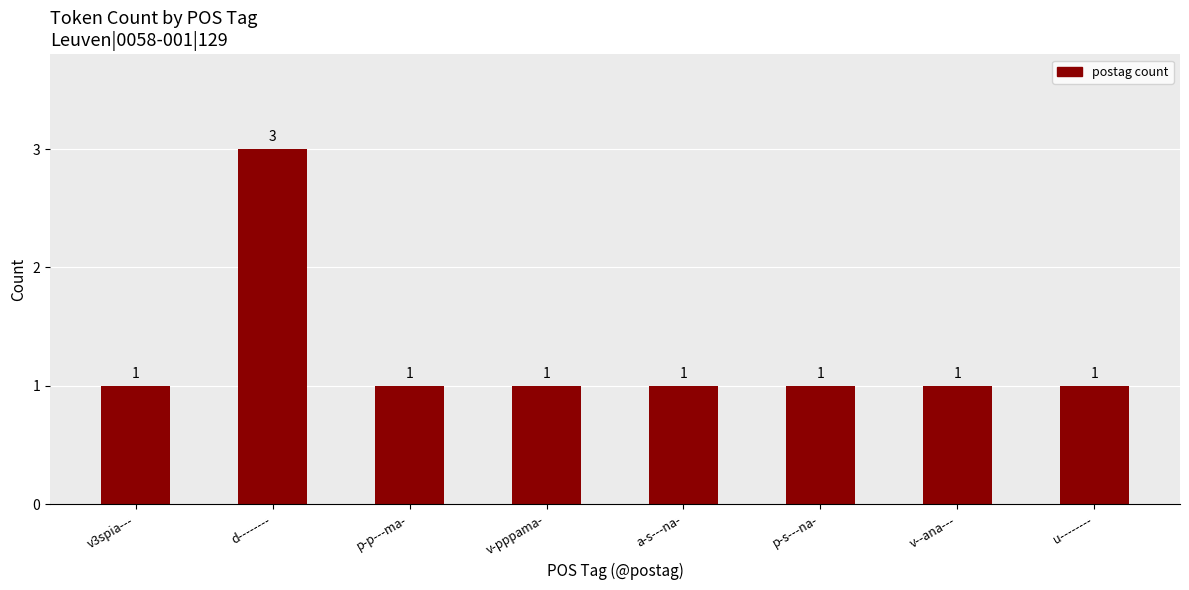

What is the difference between the maximum and minimum values?

2